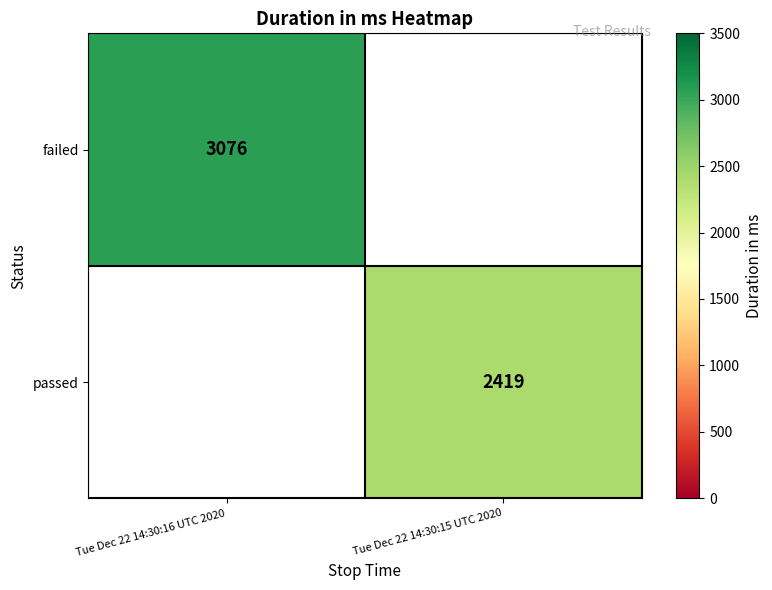

The failed series shows 3076 at Tue Dec 22 14:30:16 UTC 2020. True or false?

True